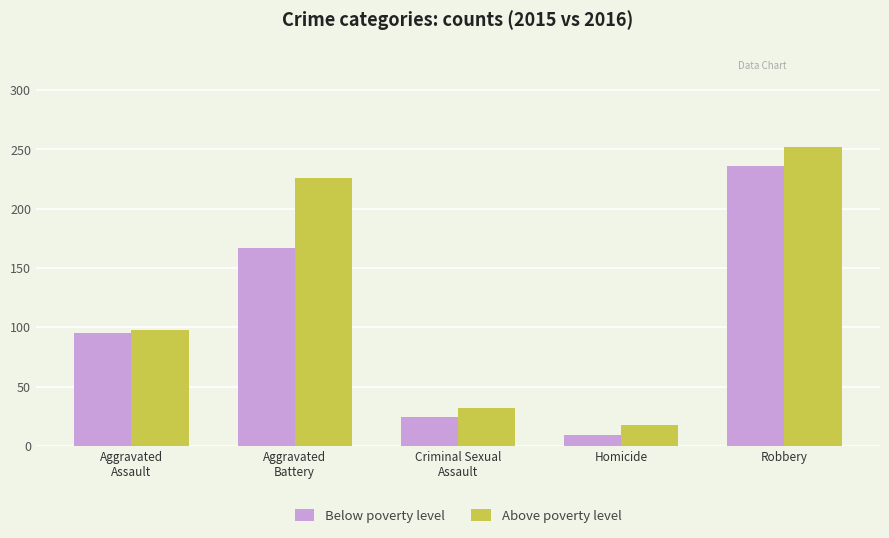

Which series has the widest spread of values?

Above poverty level